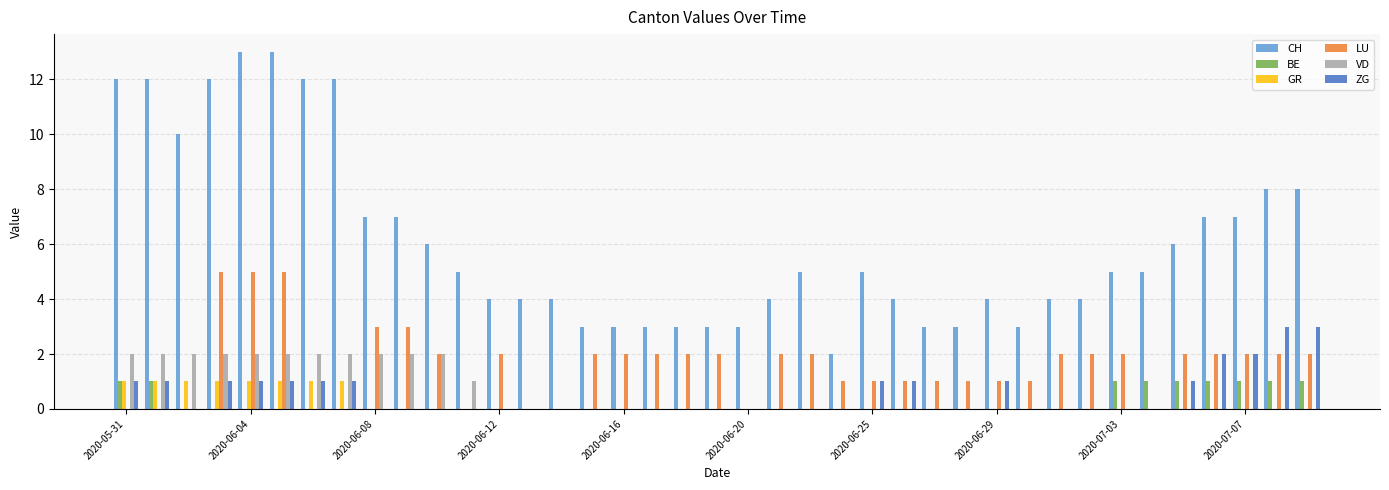

What is the greatest value displayed?

13